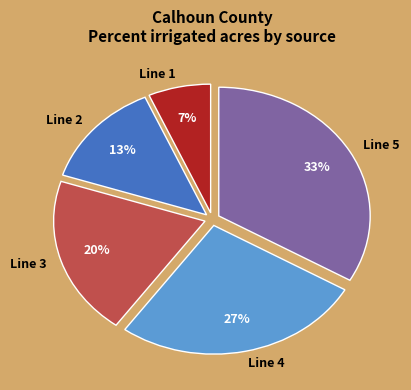

The Line 3 slice represents 20% of the pie. True or false?

True